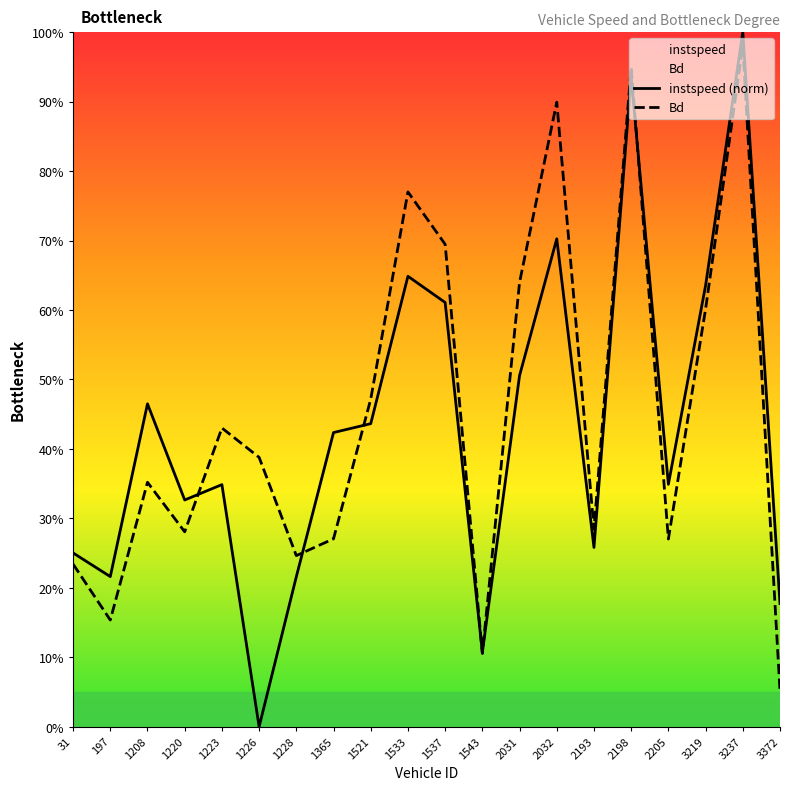

What is the total value across all series at 1226?

0.4